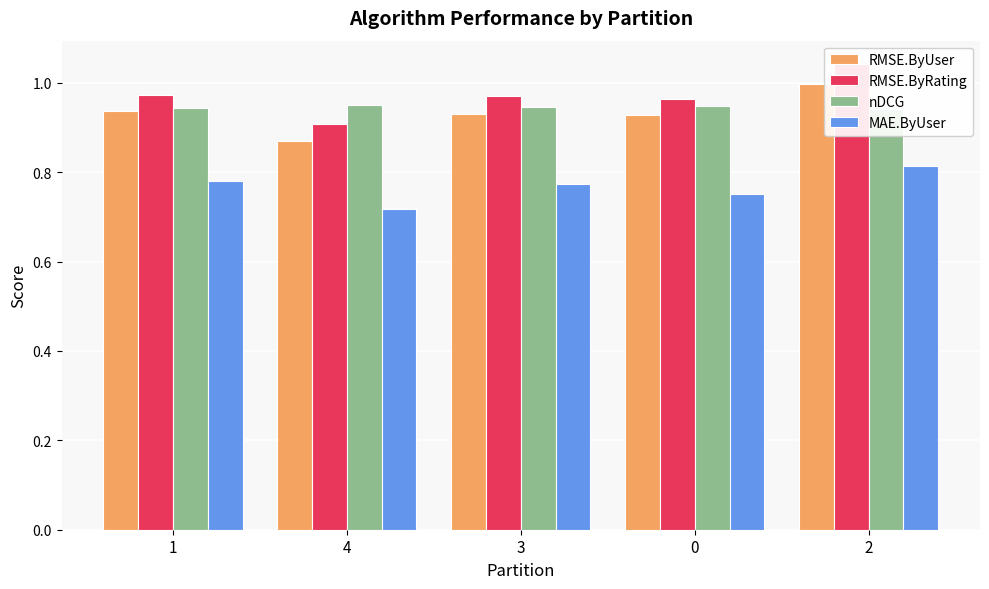

Which category has the highest value in the nDCG series?

4